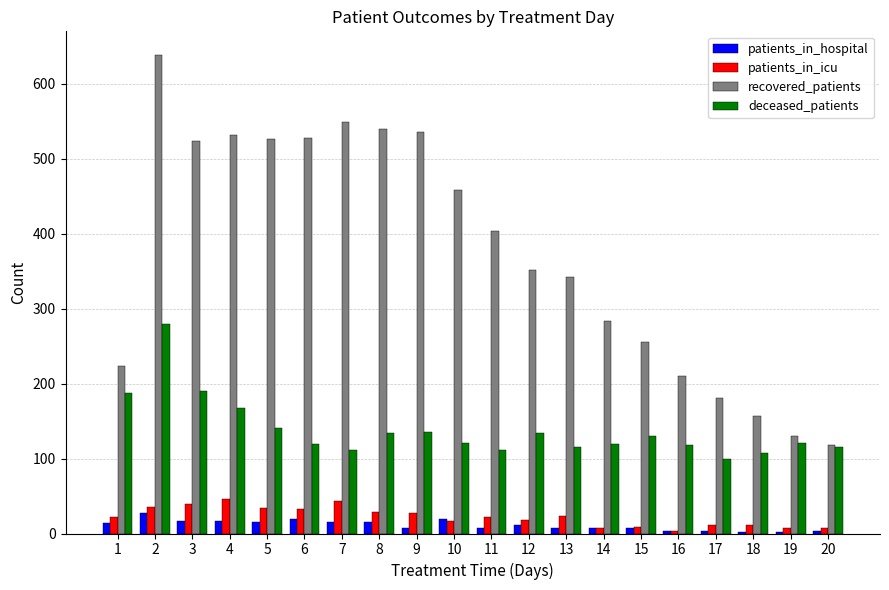

How many groups of bars are there?

20